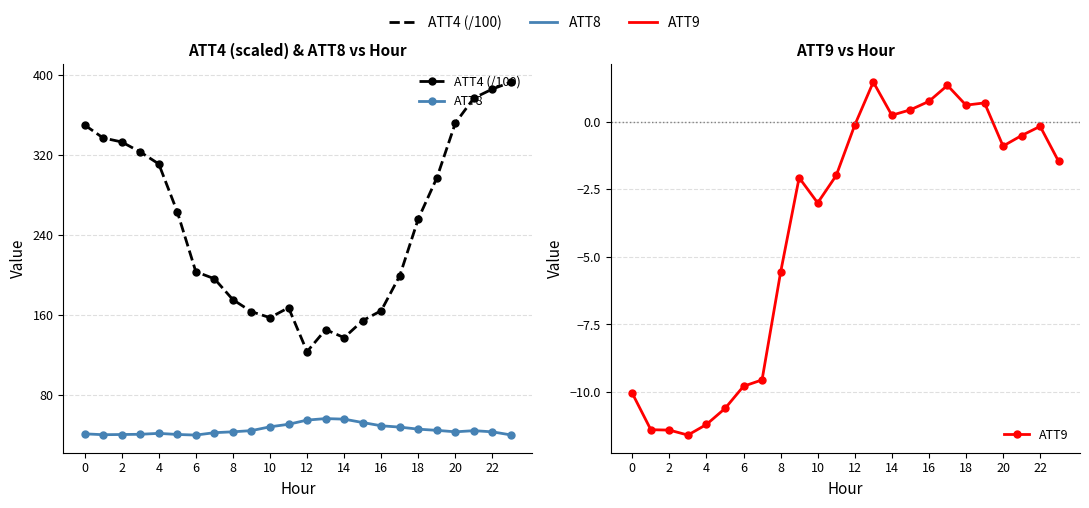

True or false: ATT8 has more than 2 points higher than both neighbors.

True